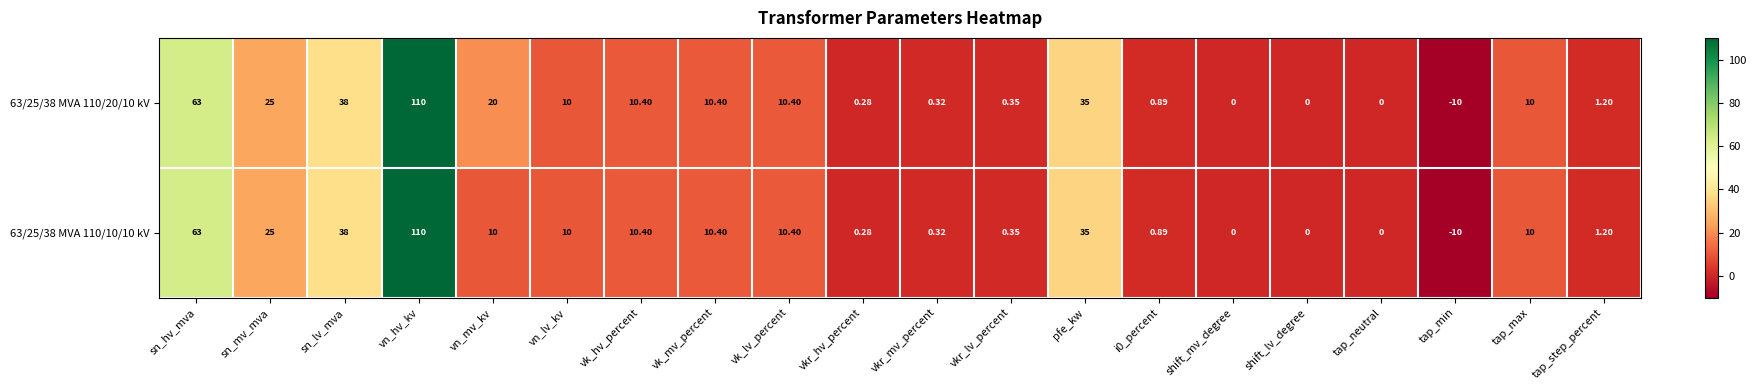

Where does the 63/25/38 MVA 110/10/10 kV series first go above 10?

sn_hv_mva